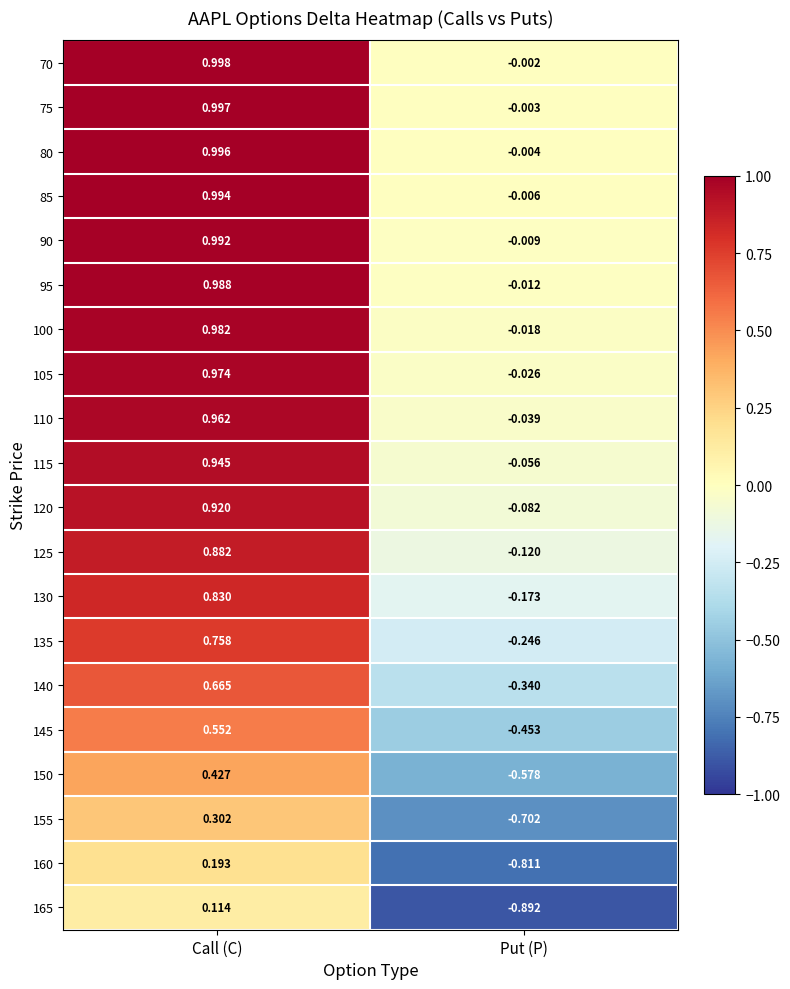

Which category has the highest value in the 80 series?

Call (C)